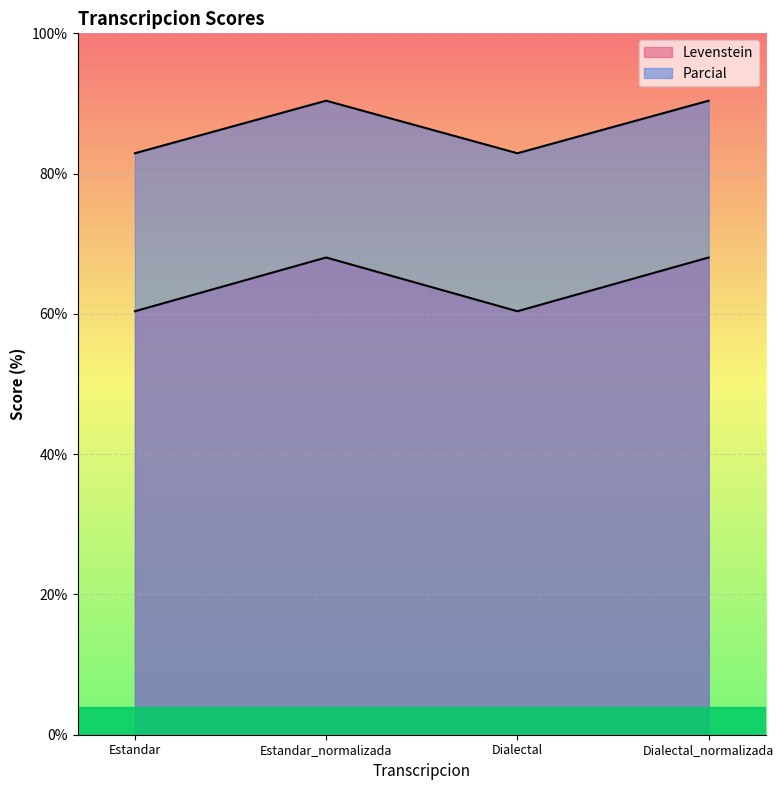

What is the total value across all series at Dialectal_normalizada?

158.4